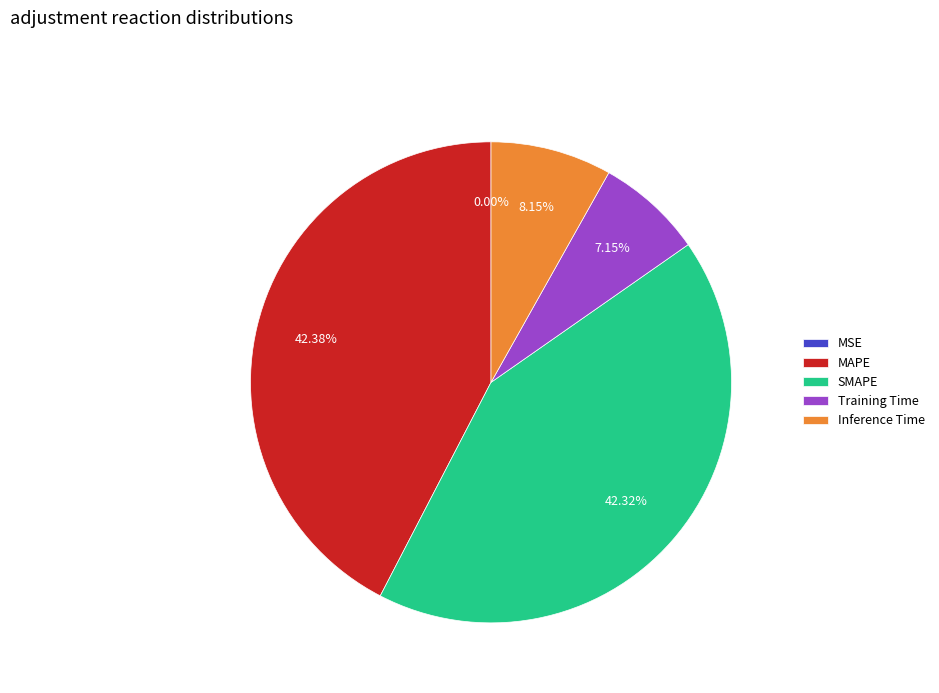

Is there a majority slice in this chart?

No